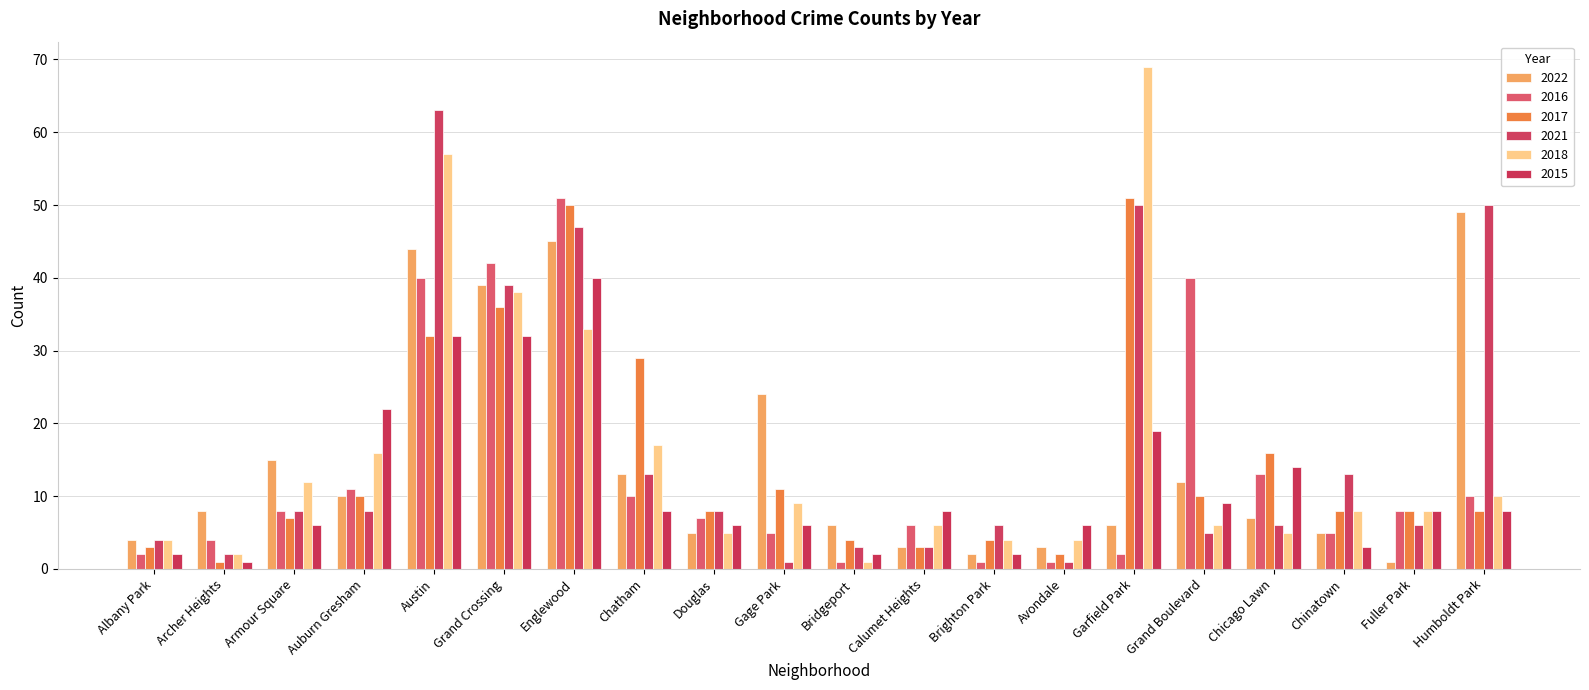

What is the sum of the 2021 values at Calumet Heights and Austin?

66